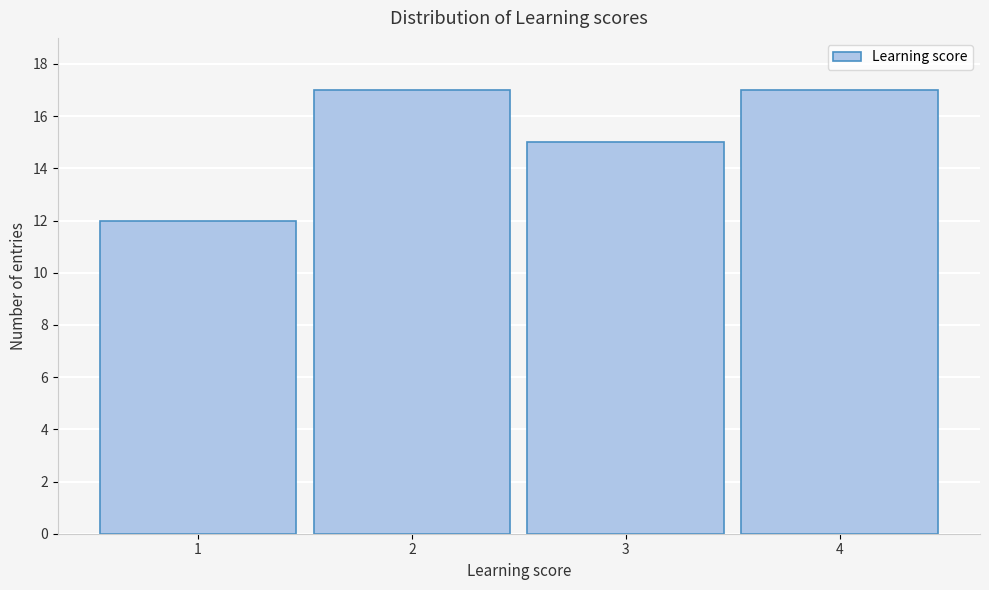

Reading left to right, list every bar in this chart as the range it spans on the x-axis followed by its height. The values are not printed on the chart, so give them approximately, as read against the axis.

0.5 to 1.5: 12
1.5 to 2.5: 17
2.5 to 3.5: 15
3.5 to 4.5: 17